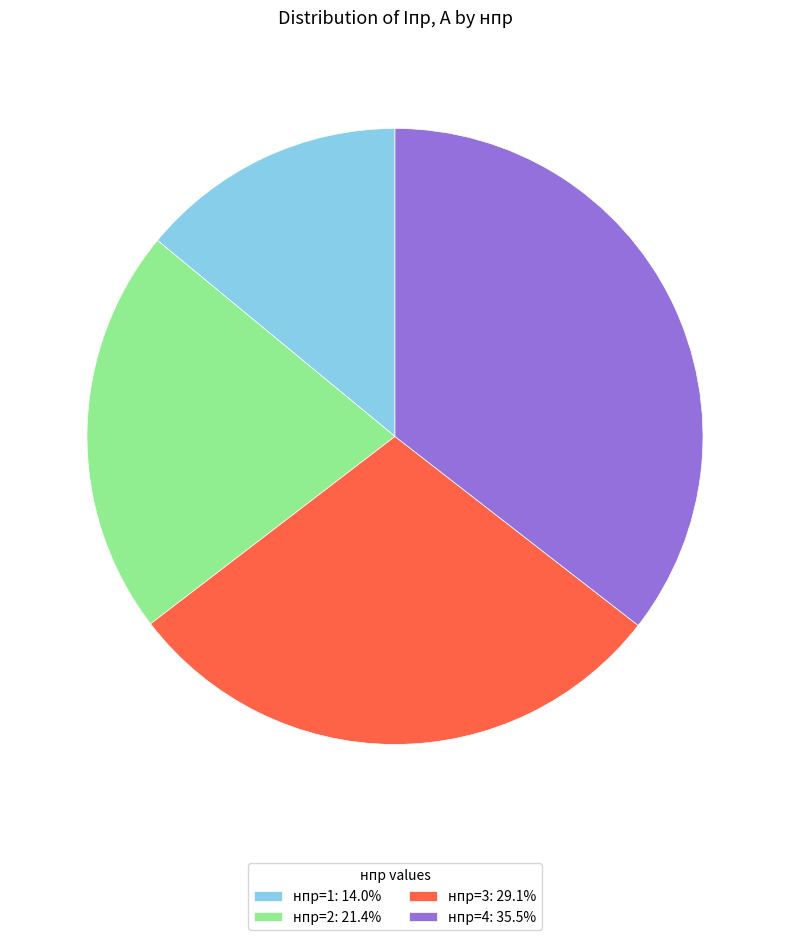

Is there any slice that represents more than half of the pie?

No